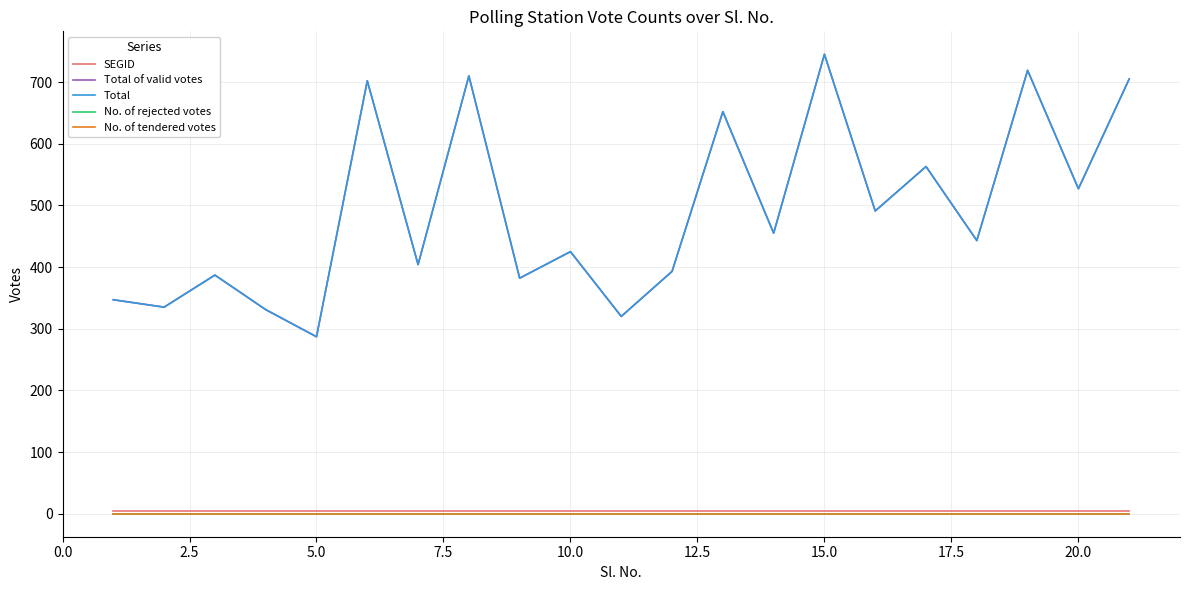

Is this an area chart (filled region under the line)?

No